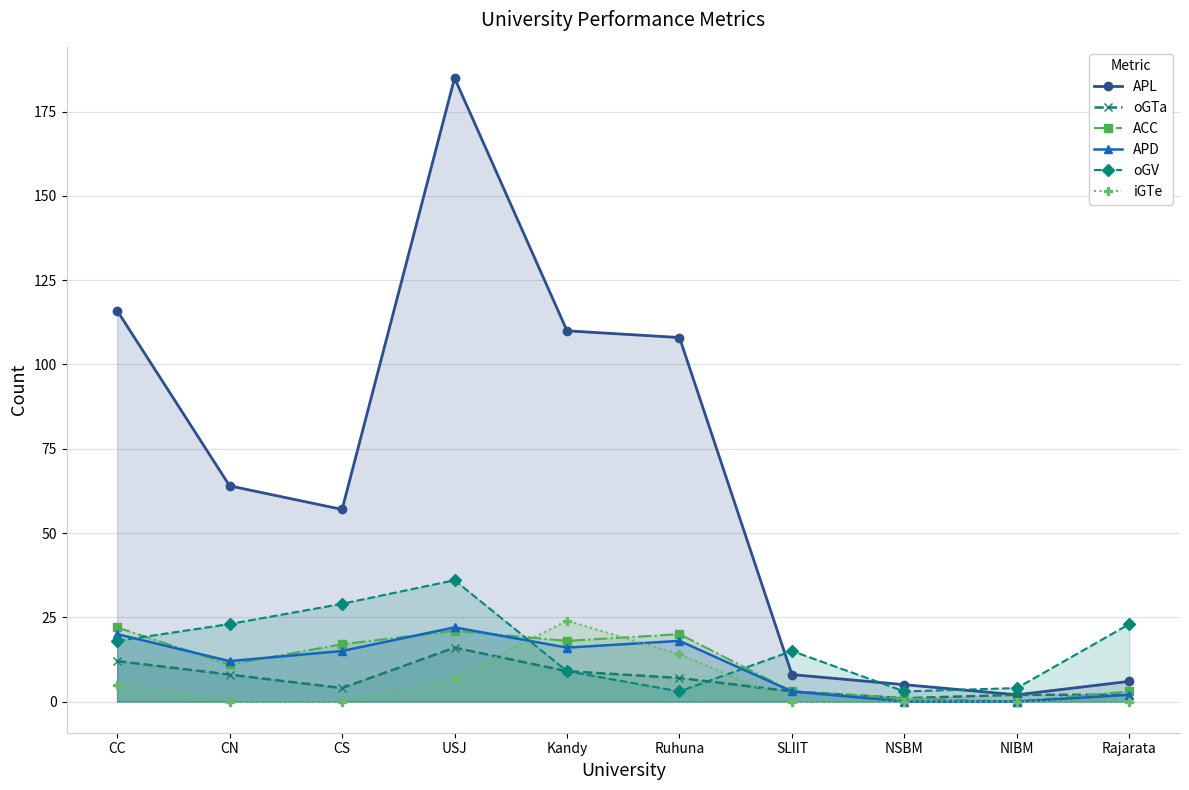

True or false: ACC has more than 1 interior local peaks.

True